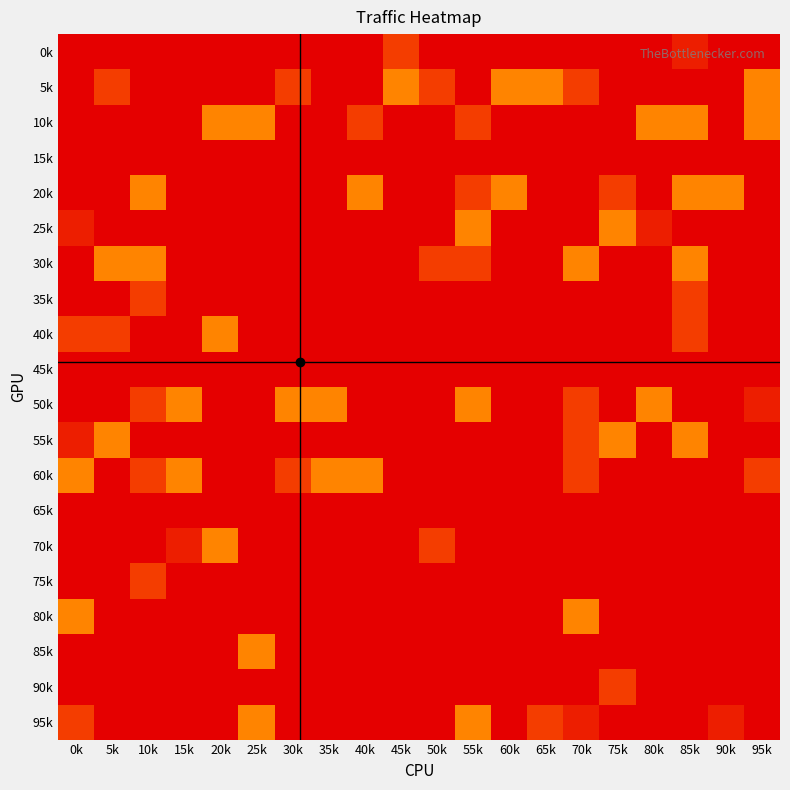

Reading right to left, extract all data points from this chart.

0k: 95k=0	90k=0	85k=4	80k=0	75k=0	70k=0	65k=0	60k=0	55k=0	50k=0	45k=8	40k=0	35k=0	30k=0	25k=0	20k=0	15k=0	10k=0	5k=0	0k=0
5k: 95k=16	90k=0	85k=0	80k=0	75k=0	70k=8	65k=16	60k=16	55k=0	50k=8	45k=16	40k=0	35k=0	30k=8	25k=0	20k=0	15k=0	10k=0	5k=8	0k=0
10k: 95k=16	90k=0	85k=16	80k=16	75k=0	70k=0	65k=0	60k=0	55k=8	50k=0	45k=0	40k=8	35k=0	30k=0	25k=16	20k=16	15k=0	10k=0	5k=0	0k=0
15k: 95k=0	90k=0	85k=0	80k=0	75k=0	70k=0	65k=0	60k=0	55k=0	50k=0	45k=0	40k=0	35k=0	30k=0	25k=0	20k=0	15k=0	10k=0	5k=0	0k=0
20k: 95k=0	90k=16	85k=16	80k=0	75k=8	70k=0	65k=0	60k=16	55k=8	50k=0	45k=0	40k=16	35k=0	30k=0	25k=0	20k=0	15k=0	10k=16	5k=0	0k=0
25k: 95k=0	90k=0	85k=0	80k=4	75k=16	70k=0	65k=0	60k=0	55k=16	50k=0	45k=0	40k=0	35k=0	30k=0	25k=0	20k=0	15k=0	10k=0	5k=0	0k=4
30k: 95k=0	90k=0	85k=16	80k=0	75k=0	70k=16	65k=0	60k=0	55k=8	50k=8	45k=0	40k=0	35k=0	30k=0	25k=0	20k=0	15k=0	10k=16	5k=16	0k=0
35k: 95k=0	90k=0	85k=8	80k=0	75k=0	70k=0	65k=0	60k=0	55k=0	50k=0	45k=0	40k=0	35k=0	30k=0	25k=0	20k=0	15k=0	10k=8	5k=0	0k=0
40k: 95k=0	90k=0	85k=8	80k=0	75k=0	70k=0	65k=0	60k=0	55k=0	50k=0	45k=0	40k=0	35k=0	30k=0	25k=0	20k=16	15k=0	10k=0	5k=8	0k=8
45k: 95k=0	90k=0	85k=0	80k=0	75k=0	70k=0	65k=0	60k=0	55k=0	50k=0	45k=0	40k=0	35k=0	30k=0	25k=0	20k=0	15k=0	10k=0	5k=0	0k=0
50k: 95k=4	90k=0	85k=0	80k=16	75k=0	70k=8	65k=0	60k=0	55k=16	50k=0	45k=0	40k=0	35k=16	30k=16	25k=0	20k=0	15k=16	10k=8	5k=0	0k=0
55k: 95k=0	90k=0	85k=16	80k=0	75k=16	70k=8	65k=0	60k=0	55k=0	50k=0	45k=0	40k=0	35k=0	30k=0	25k=0	20k=0	15k=0	10k=0	5k=16	0k=4
60k: 95k=8	90k=0	85k=0	80k=0	75k=0	70k=8	65k=0	60k=0	55k=0	50k=0	45k=0	40k=16	35k=16	30k=8	25k=0	20k=0	15k=16	10k=8	5k=0	0k=16
65k: 95k=0	90k=0	85k=0	80k=0	75k=0	70k=0	65k=0	60k=0	55k=0	50k=0	45k=0	40k=0	35k=0	30k=0	25k=0	20k=0	15k=0	10k=0	5k=0	0k=0
70k: 95k=0	90k=0	85k=0	80k=0	75k=0	70k=0	65k=0	60k=0	55k=0	50k=8	45k=0	40k=0	35k=0	30k=0	25k=0	20k=16	15k=4	10k=0	5k=0	0k=0
75k: 95k=0	90k=0	85k=0	80k=0	75k=0	70k=0	65k=0	60k=0	55k=0	50k=0	45k=0	40k=0	35k=0	30k=0	25k=0	20k=0	15k=0	10k=8	5k=0	0k=0
80k: 95k=0	90k=0	85k=0	80k=0	75k=0	70k=16	65k=0	60k=0	55k=0	50k=0	45k=0	40k=0	35k=0	30k=0	25k=0	20k=0	15k=0	10k=0	5k=0	0k=16
85k: 95k=0	90k=0	85k=0	80k=0	75k=0	70k=0	65k=0	60k=0	55k=0	50k=0	45k=0	40k=0	35k=0	30k=0	25k=16	20k=0	15k=0	10k=0	5k=0	0k=0
90k: 95k=0	90k=0	85k=0	80k=0	75k=8	70k=0	65k=0	60k=0	55k=0	50k=0	45k=0	40k=0	35k=0	30k=0	25k=0	20k=0	15k=0	10k=0	5k=0	0k=0
95k: 95k=0	90k=4	85k=0	80k=0	75k=0	70k=4	65k=8	60k=0	55k=16	50k=0	45k=0	40k=0	35k=0	30k=0	25k=16	20k=0	15k=0	10k=0	5k=0	0k=8